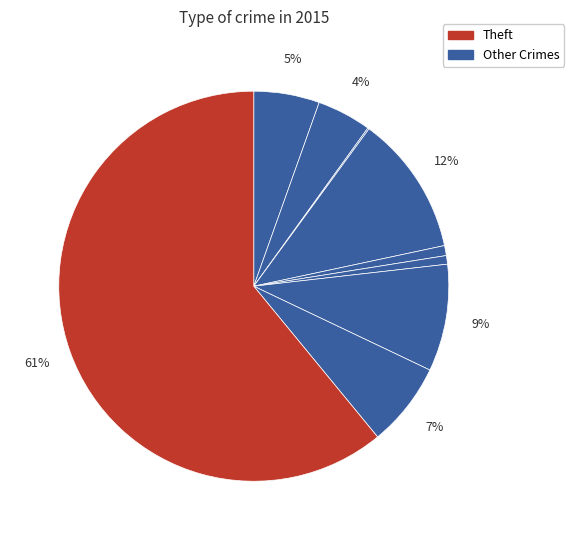

How many segments does this pie chart have?

9